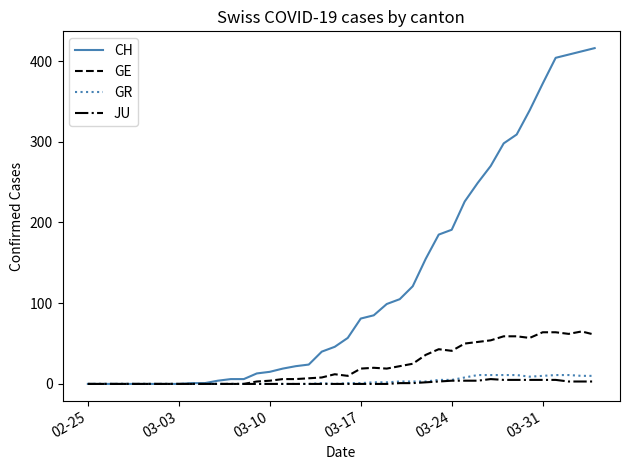

Which series has the largest total across all categories?

CH